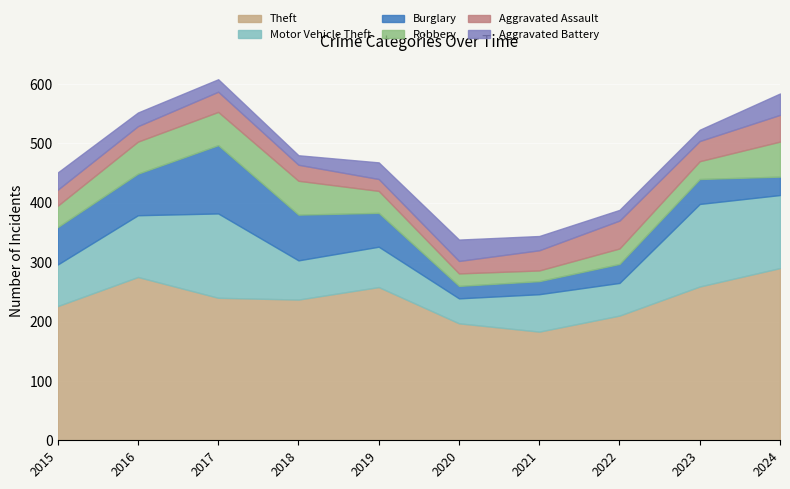

How many intersections are there between Aggravated Battery and Robbery?

2